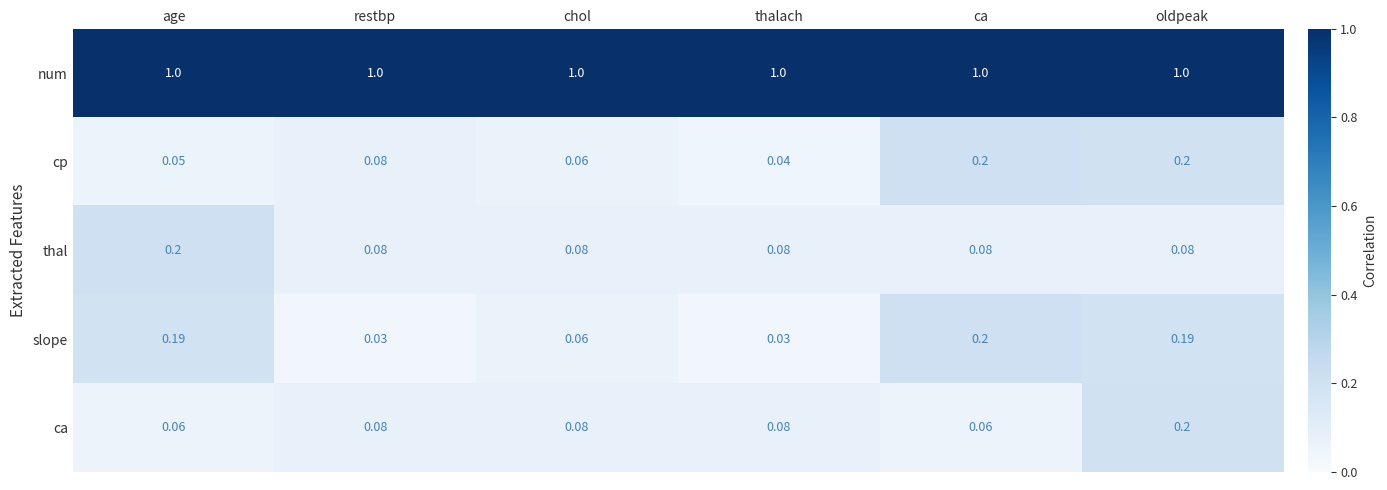

At which category is the sum across all series the highest?

oldpeak